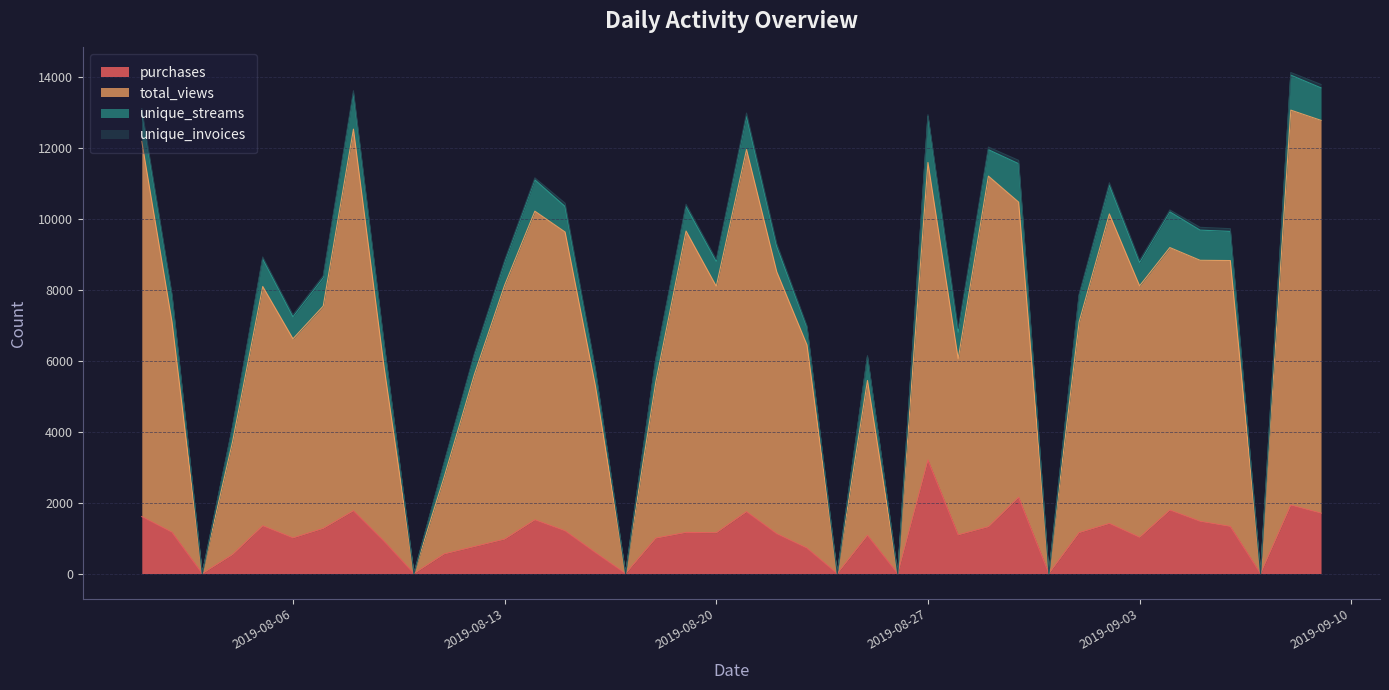

At which label is total_views closest to 6534?

2019-08-06